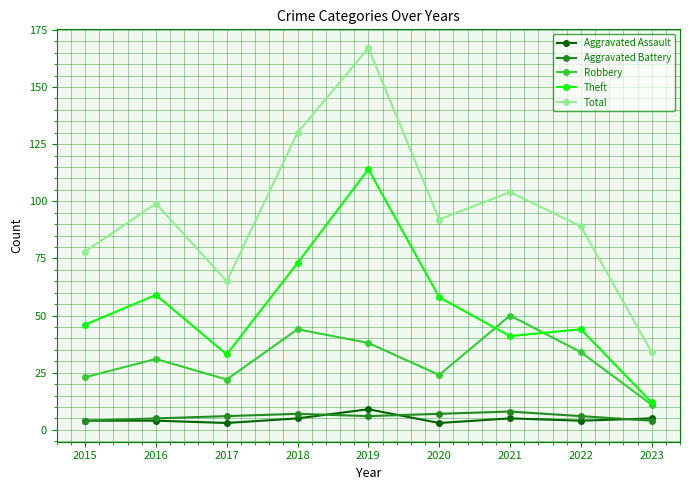

What is the sum of the Total values at 2019 and 2020?

259